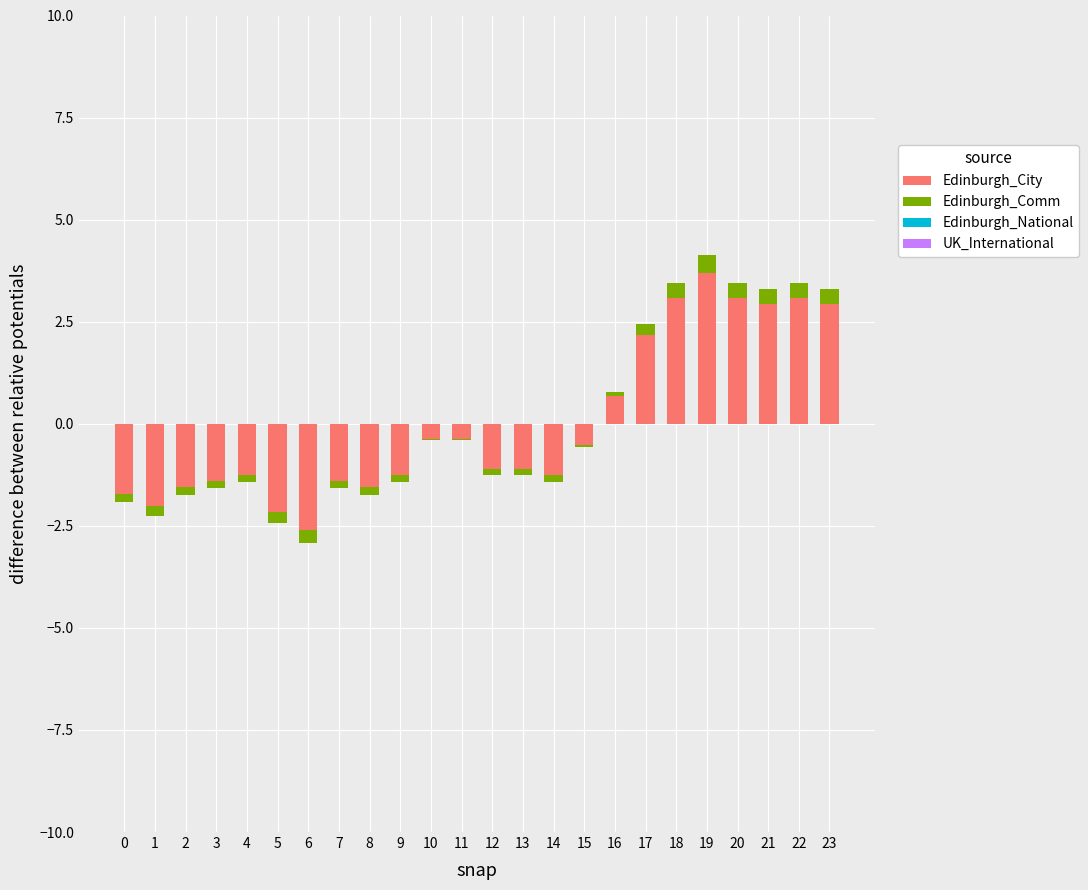

Is it true that UK_International equals 0.0 at 0?

True